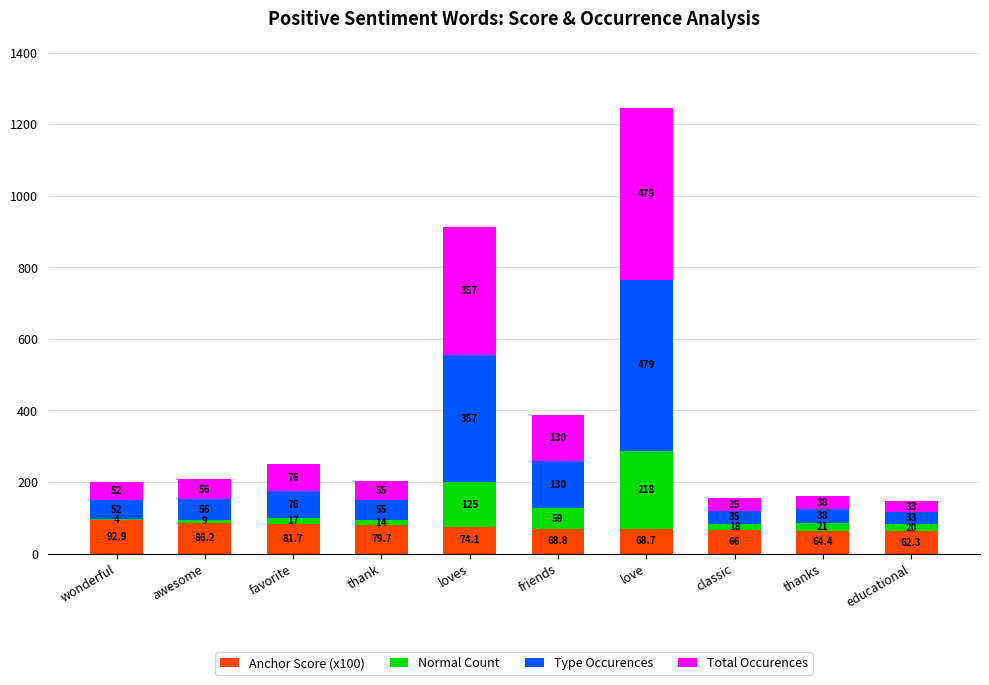

How many distinct data groups are displayed?

4